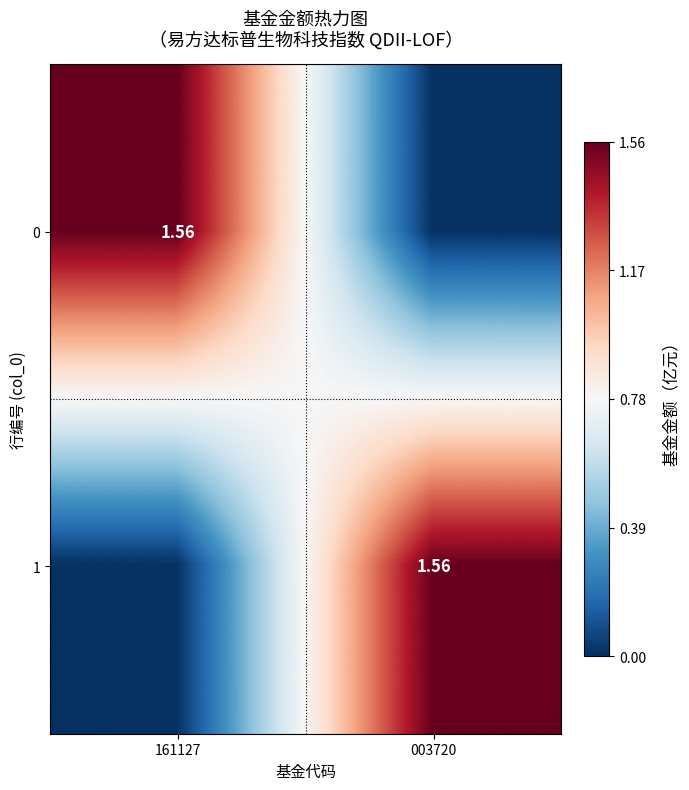

At which label is 1 closest to 0?

161127